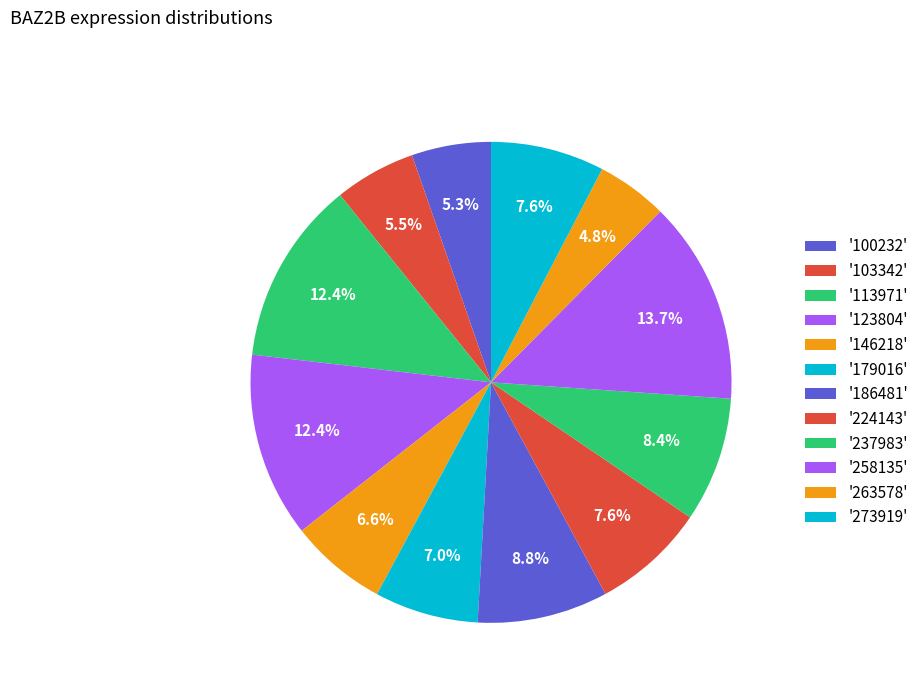

Which slice is the smallest?

263578